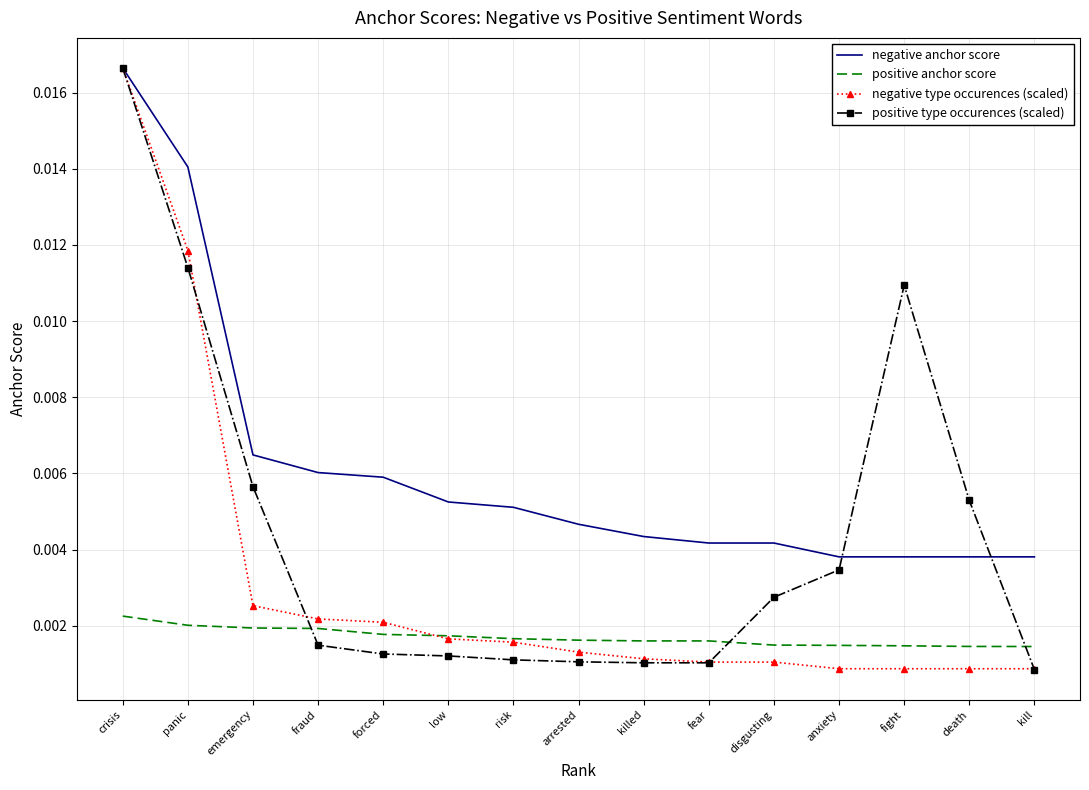

List the series in order of their overall mean, lowest first.

positive anchor score, negative type occurences (scaled), positive type occurences (scaled), negative anchor score